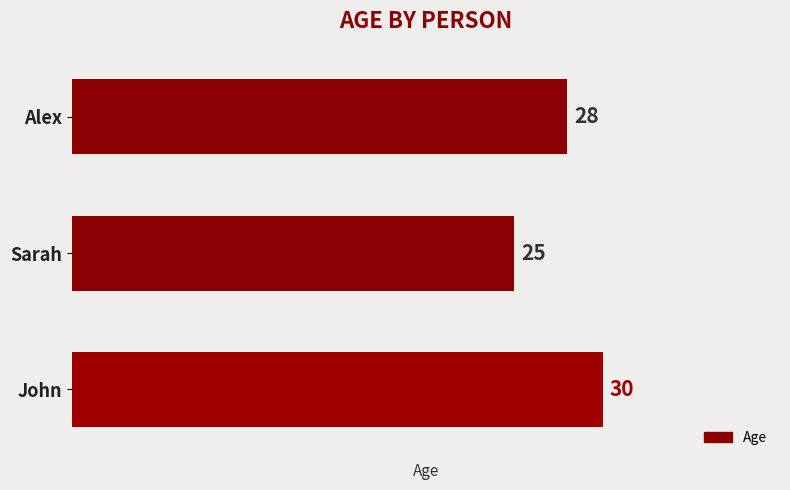

Reading bottom to top, what are all the values shown in this chart?

John=30	Sarah=25	Alex=28